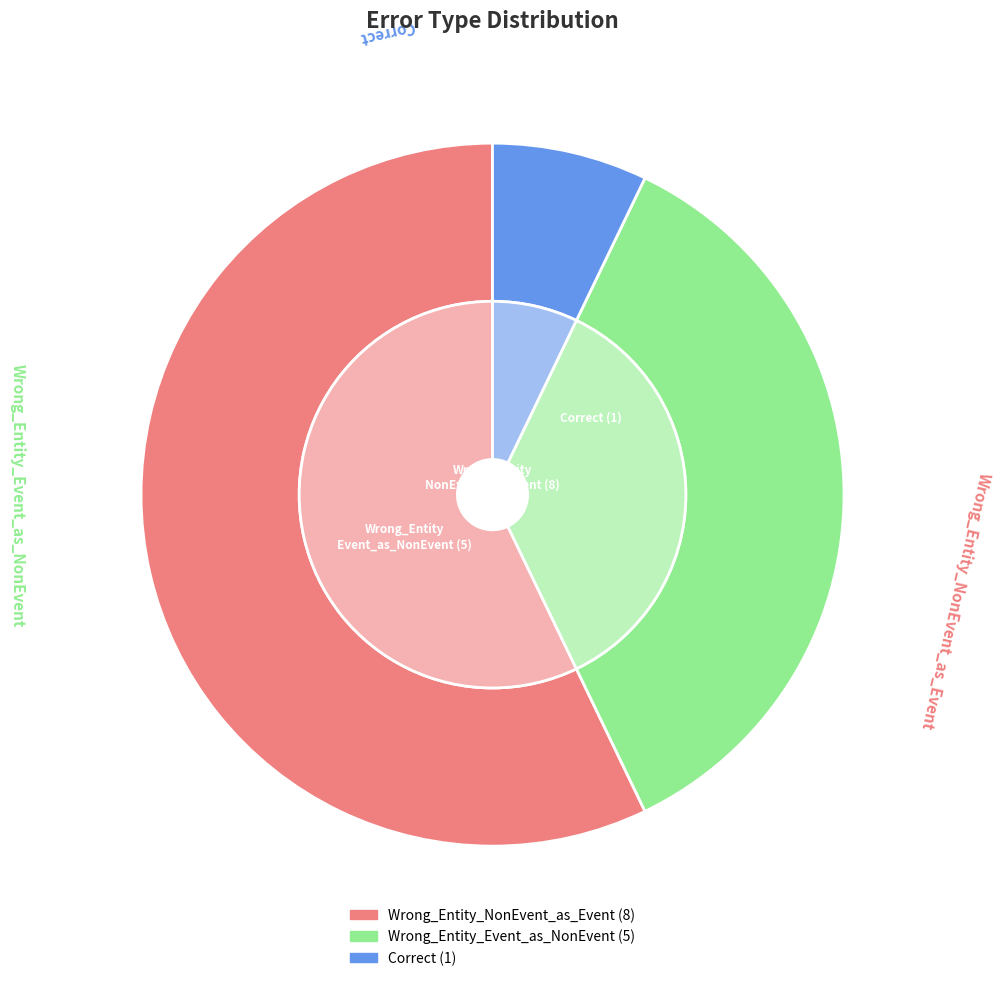

What percentage is the Wrong_Entity_NonEvent_as_Event slice, to the nearest percent?

57%